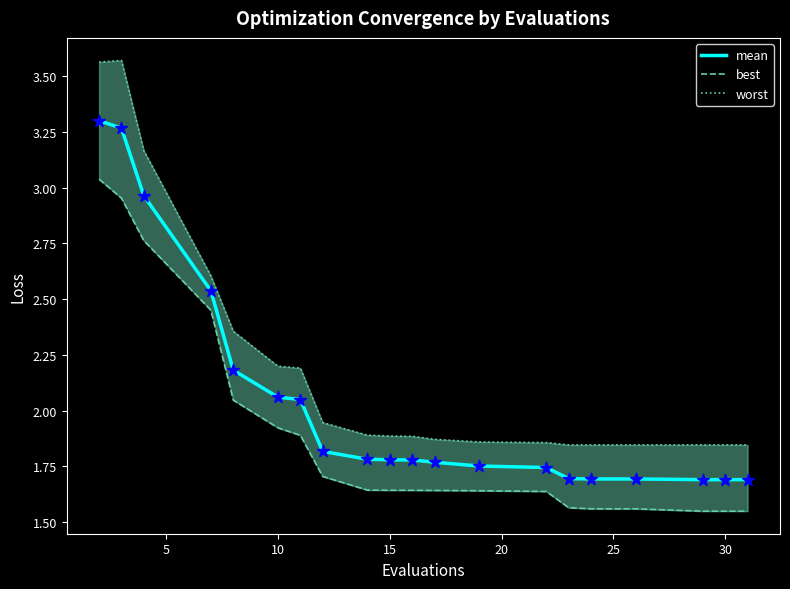

What are all the series names shown in the legend?

mean, best, worst